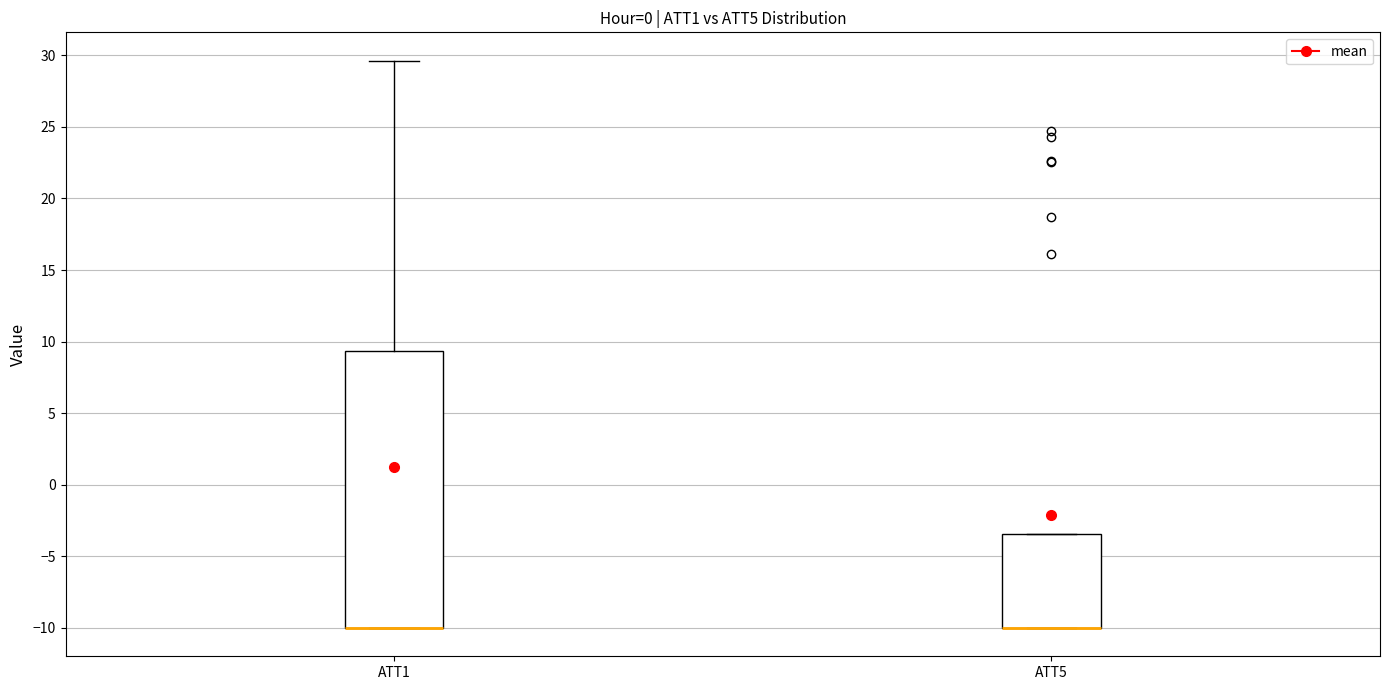

Where does the upper whisker of the box for ATT1 end on the y-axis? The values are not printed on the chart, so give them approximately, as read against the axis.

29.5